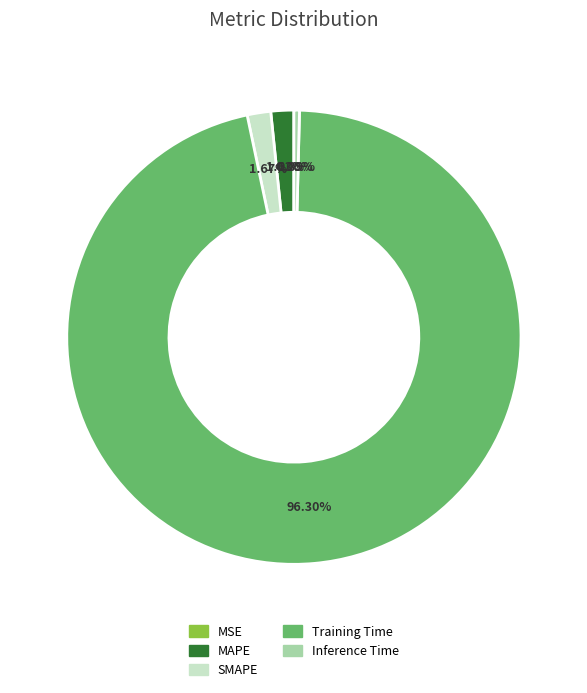

Which slice is the largest?

Training Time